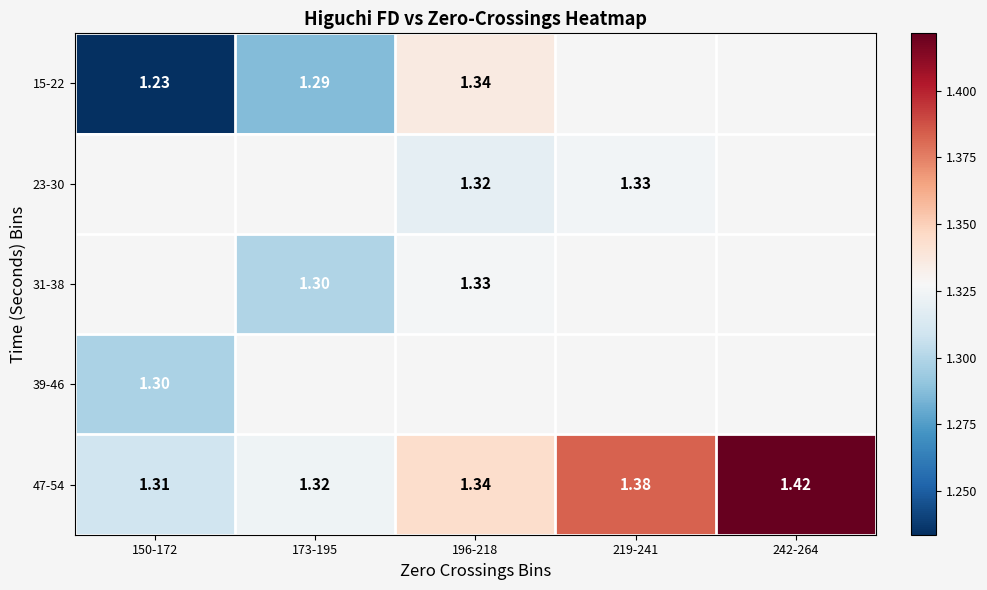

Rank the categories by 47-54 value from highest to lowest.

242-264, 219-241, 196-218, 173-195, 150-172